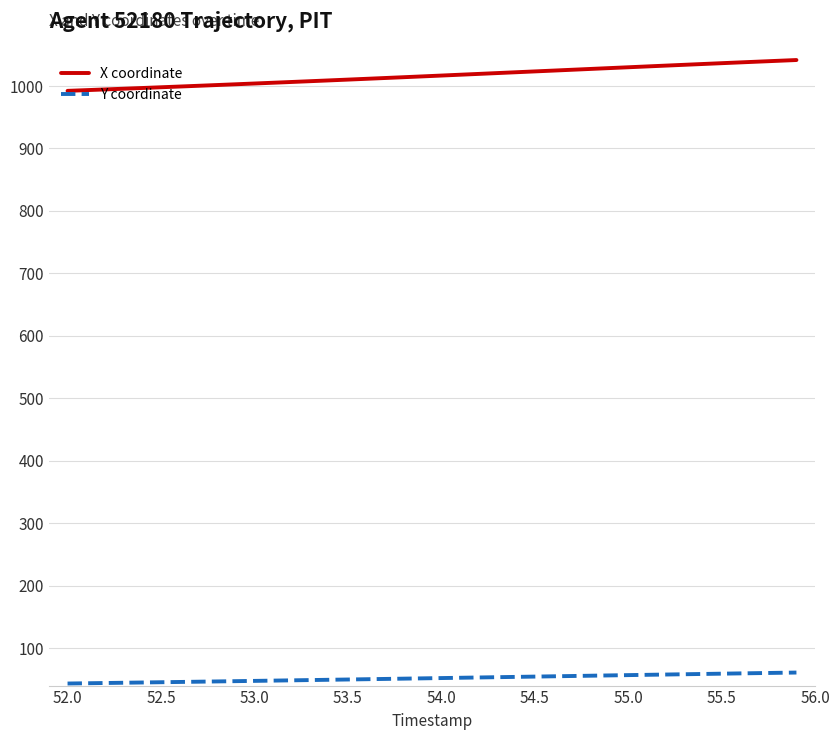

Does the chart have visible grid lines?

Yes